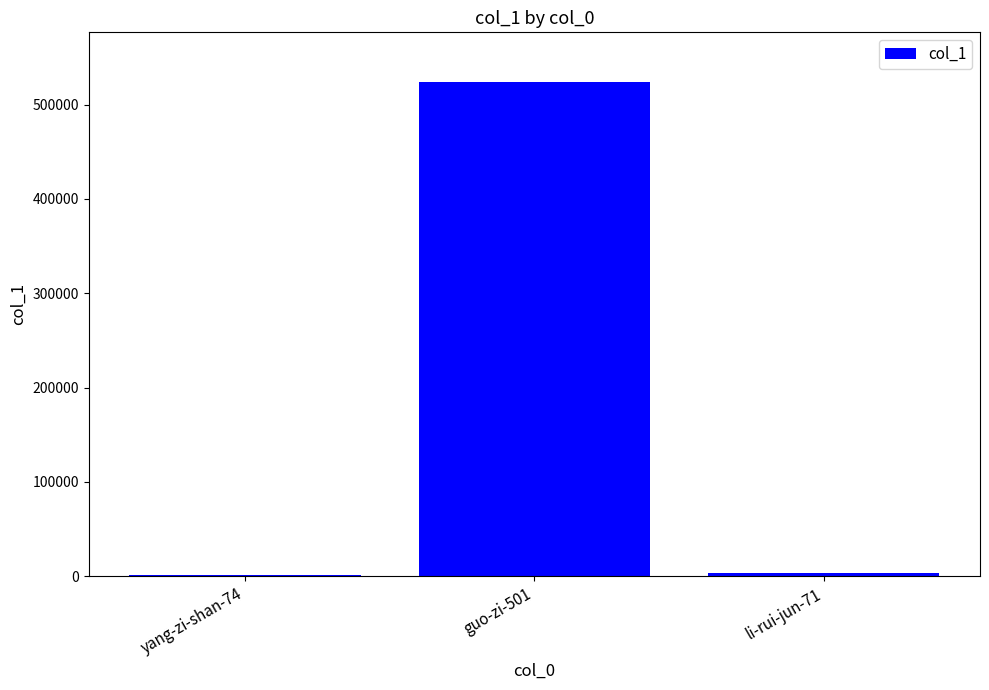

What is the greatest value displayed?

524087